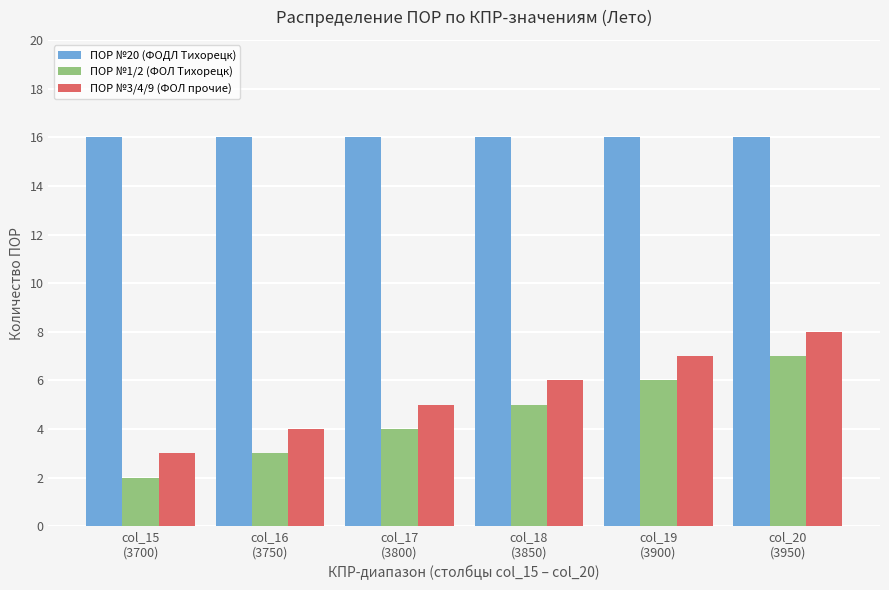

What are all the series names shown in the legend?

ПОР №20 (ФОДЛ Тихорецк), ПОР №1/2 (ФОЛ Тихорецк), ПОР №3/4/9 (ФОЛ прочие)